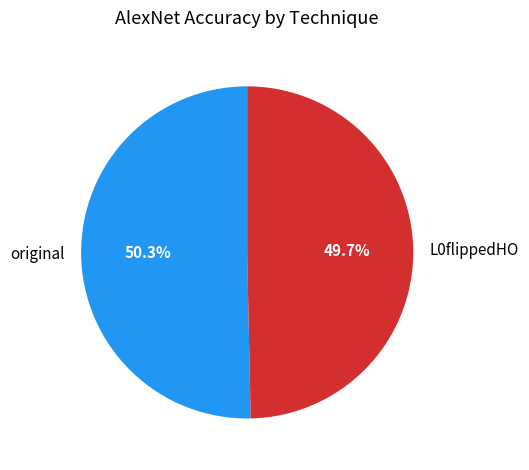

How many segments does this pie chart have?

2